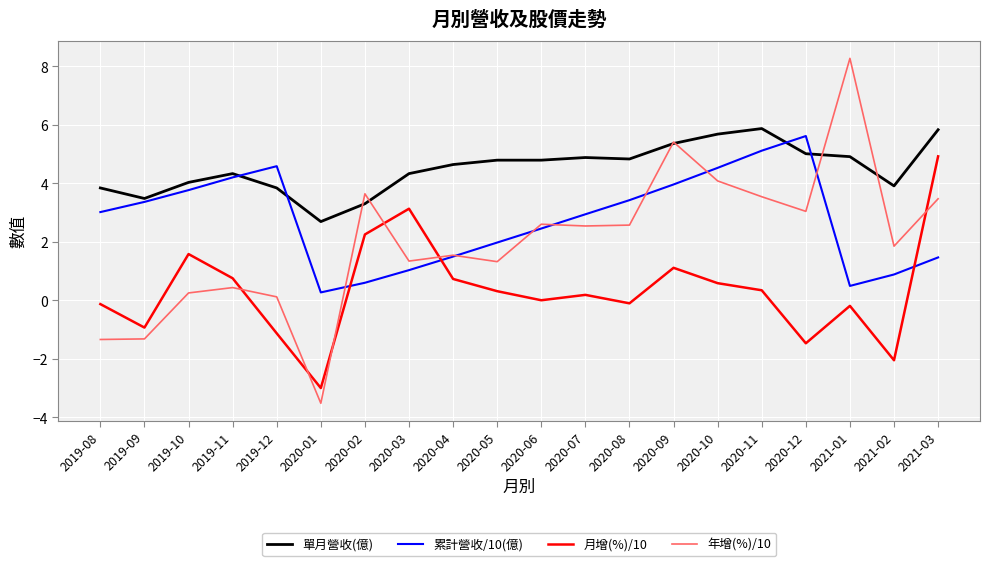

How many intersections are there between 月增(%)/10 and 累計營收/10(億)?

3